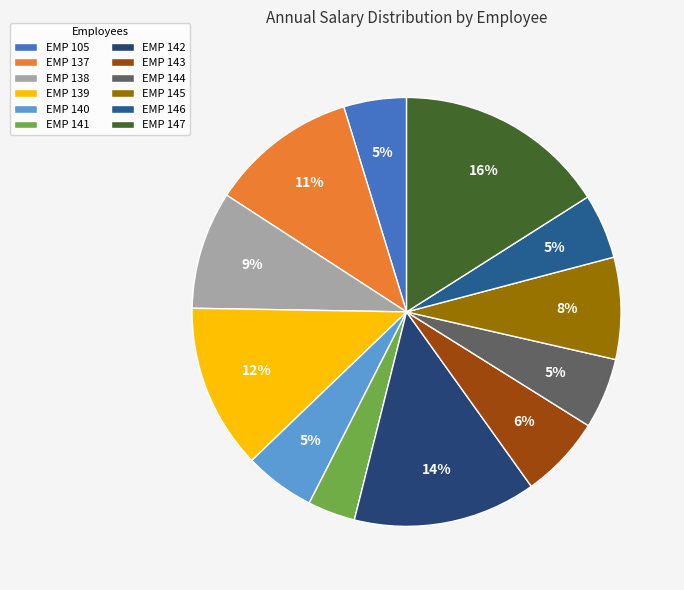

What is the change in value from EMP 141 to EMP 146?

+3822.0